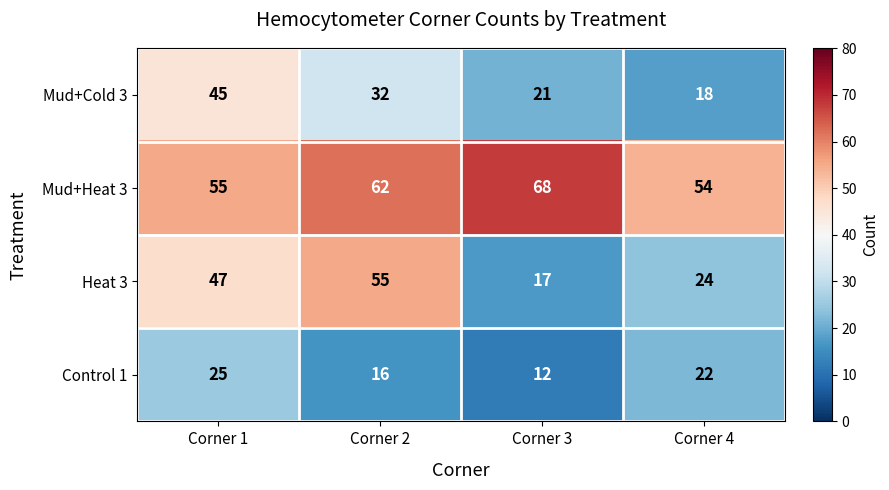

What is the approximate value of Mud+Heat 3 at Corner 1, to the nearest 5?

55